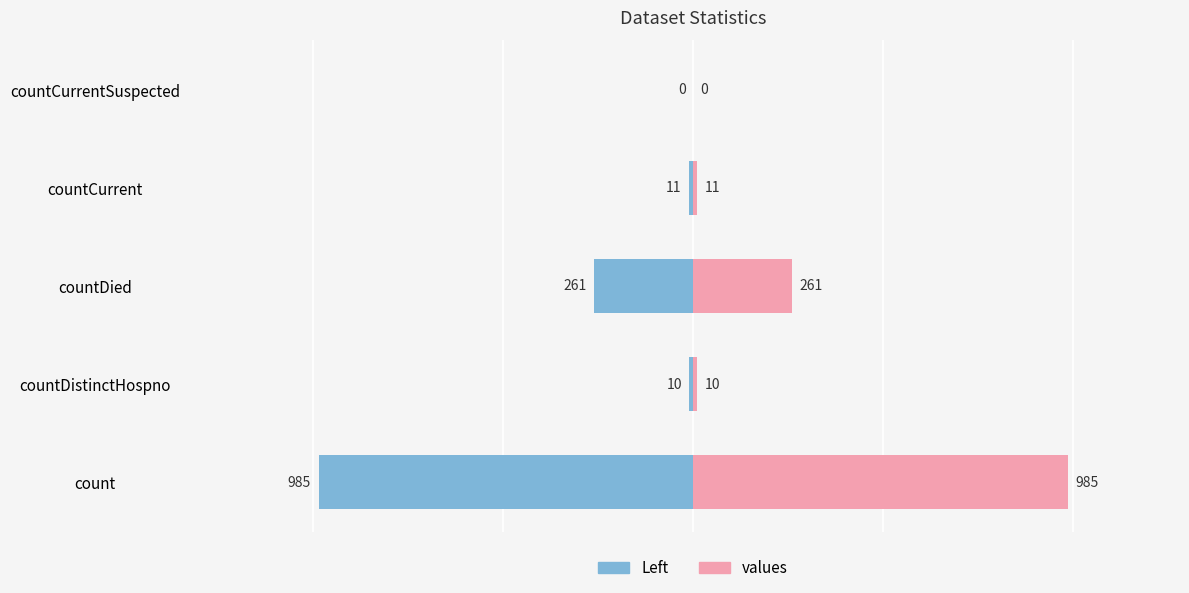

Is the value of values at countCurrentSuspected greater than the value of values (left) at countCurrent?

Yes